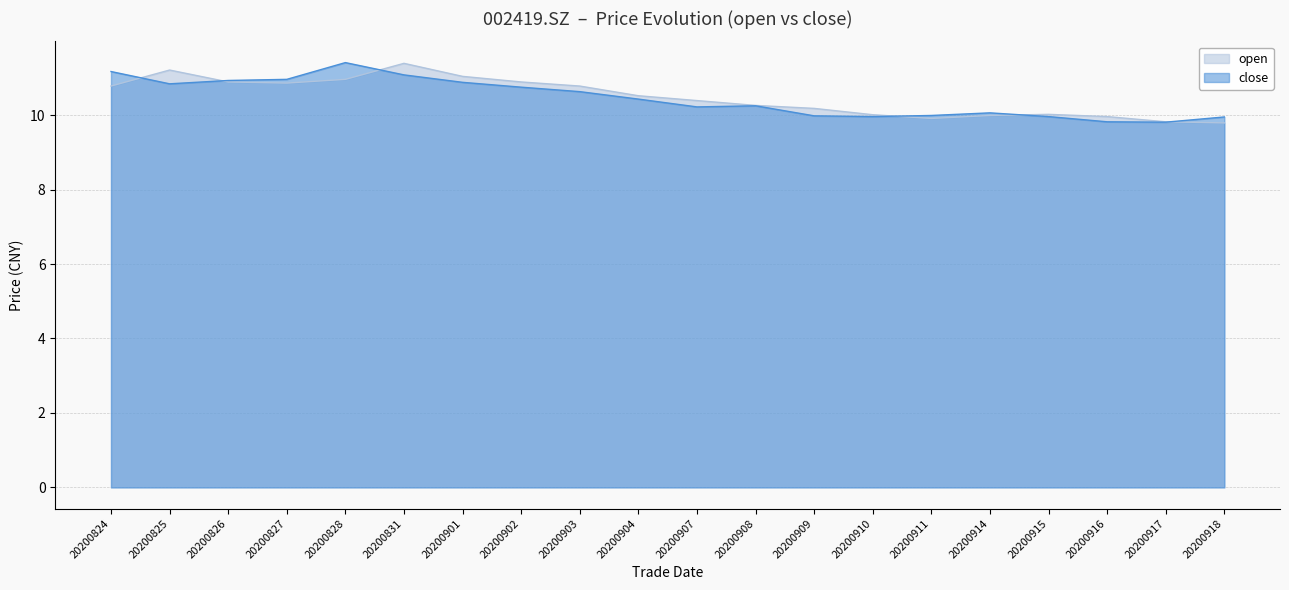

At which label does open reach its minimum?

20200918